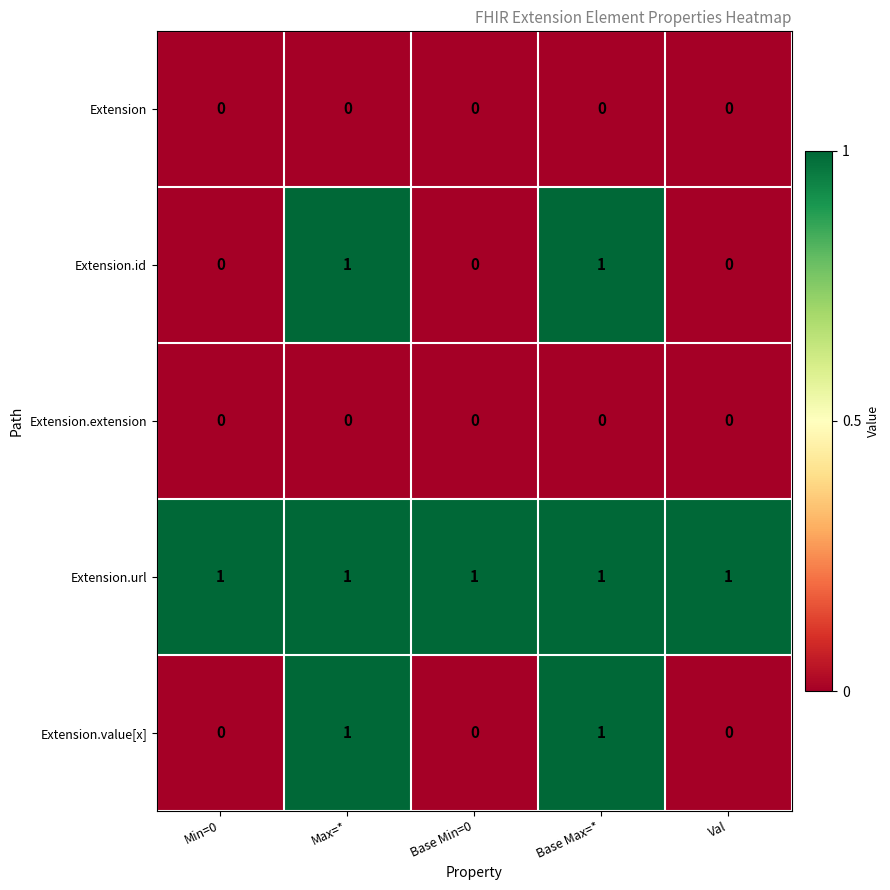

The Extension.url series shows 1 at Val. True or false?

True